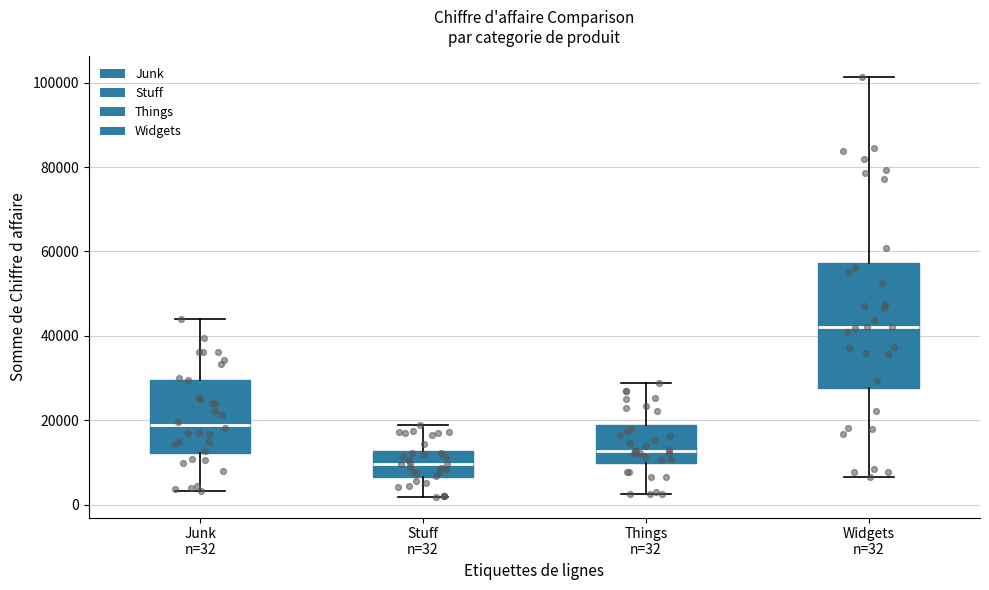

Comparing the boxes themselves (not the whiskers), which one is the tallest?

Widgets n=32